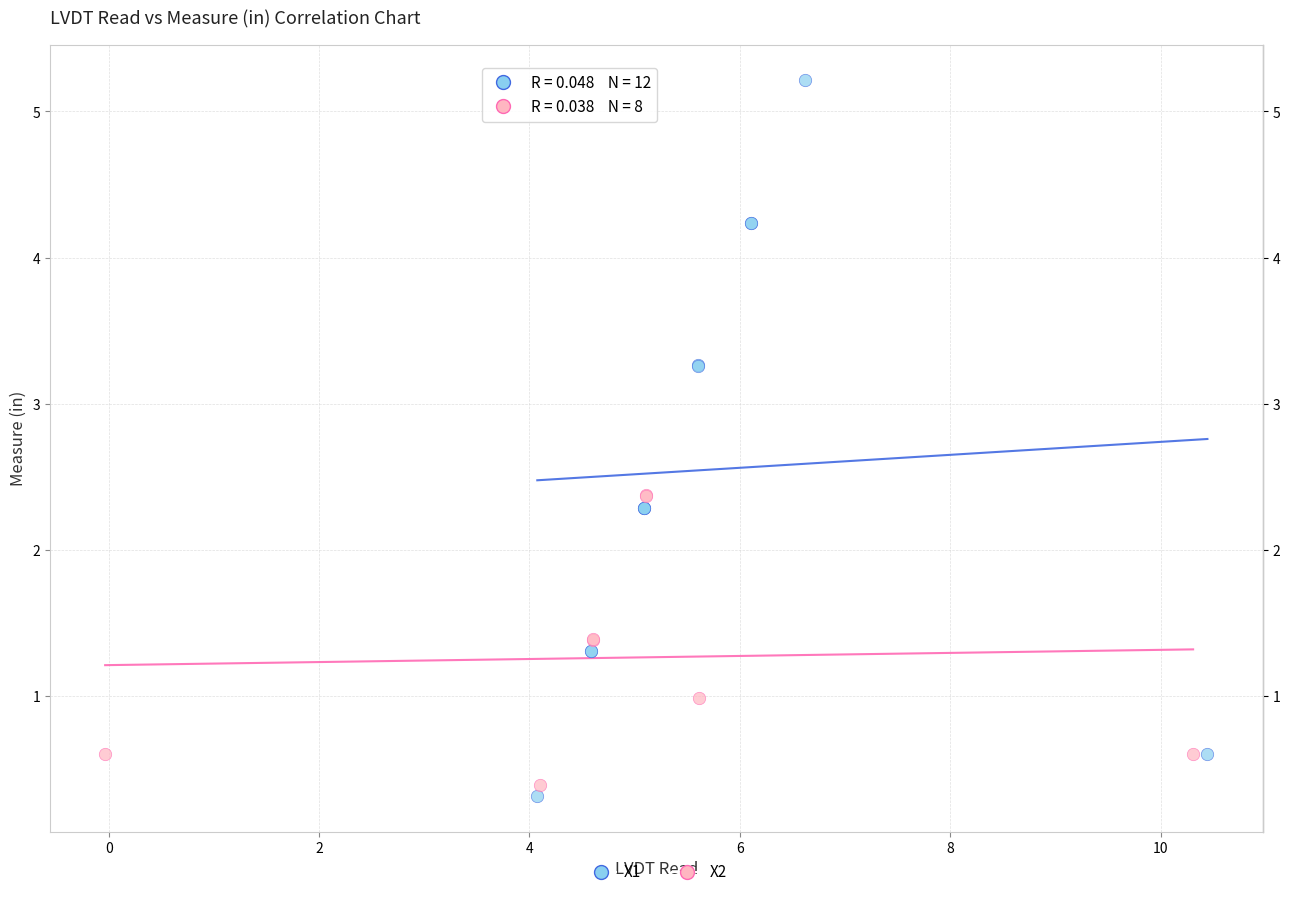

Which series contains the highest Y value?

X1